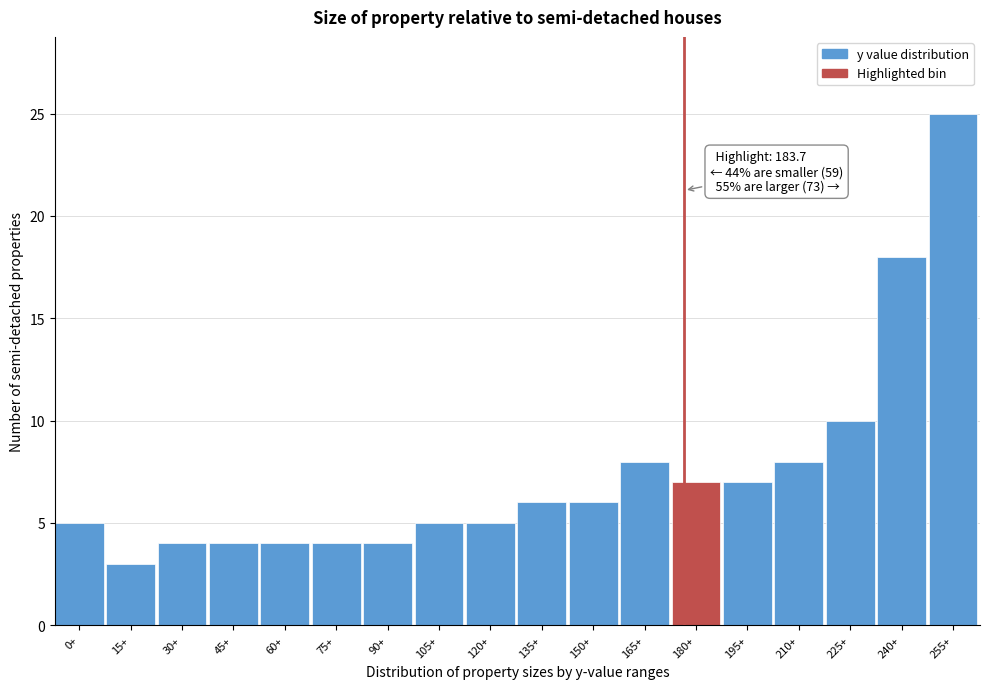

Reading left to right, transcribe all the data shown in this chart.

0+=5	15+=3	30+=4	45+=4	60+=4	75+=4	90+=4	105+=5	120+=5	135+=6	150+=6	165+=8	180+=7	195+=7	210+=8	225+=10	240+=18	255+=25